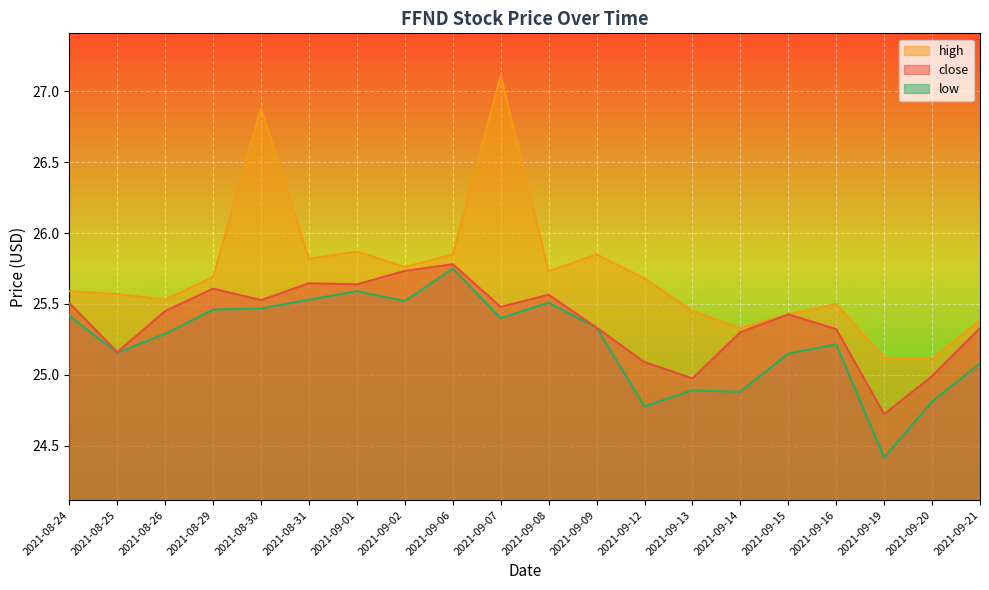

How many lines are shown in the chart?

3